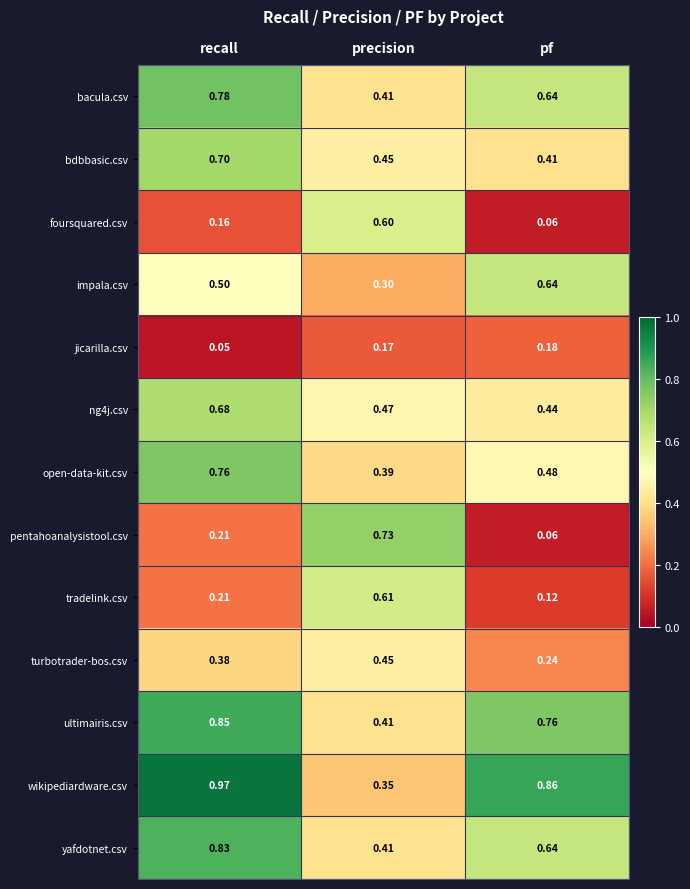

Is the value of yafdotnet.csv at precision greater than the value of ng4j.csv at recall?

No